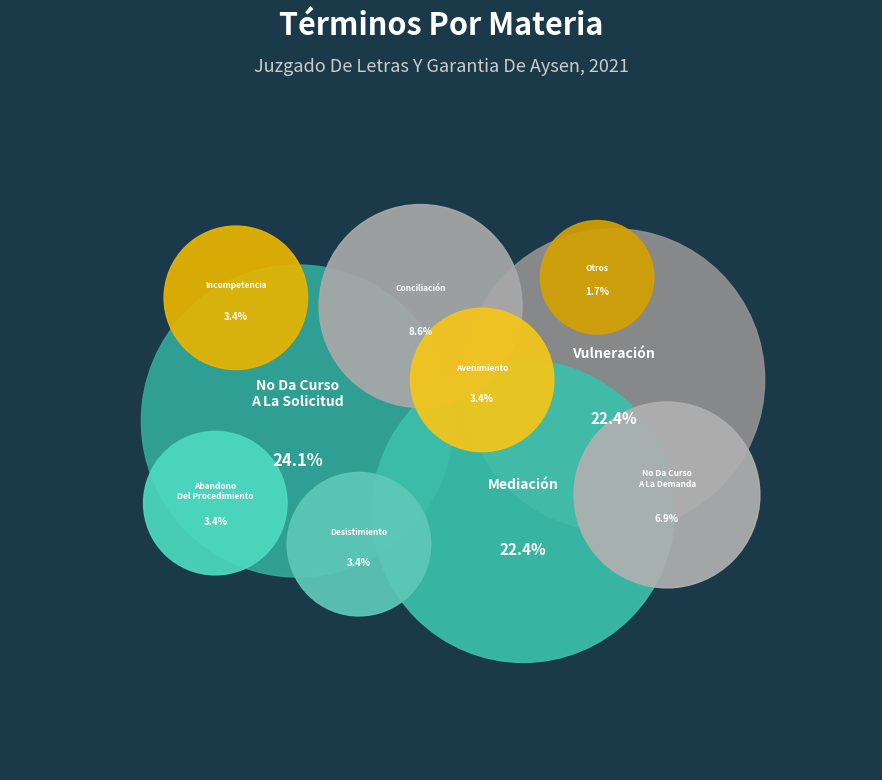

What percentage is the Mediación slice, to the nearest percent?

22%